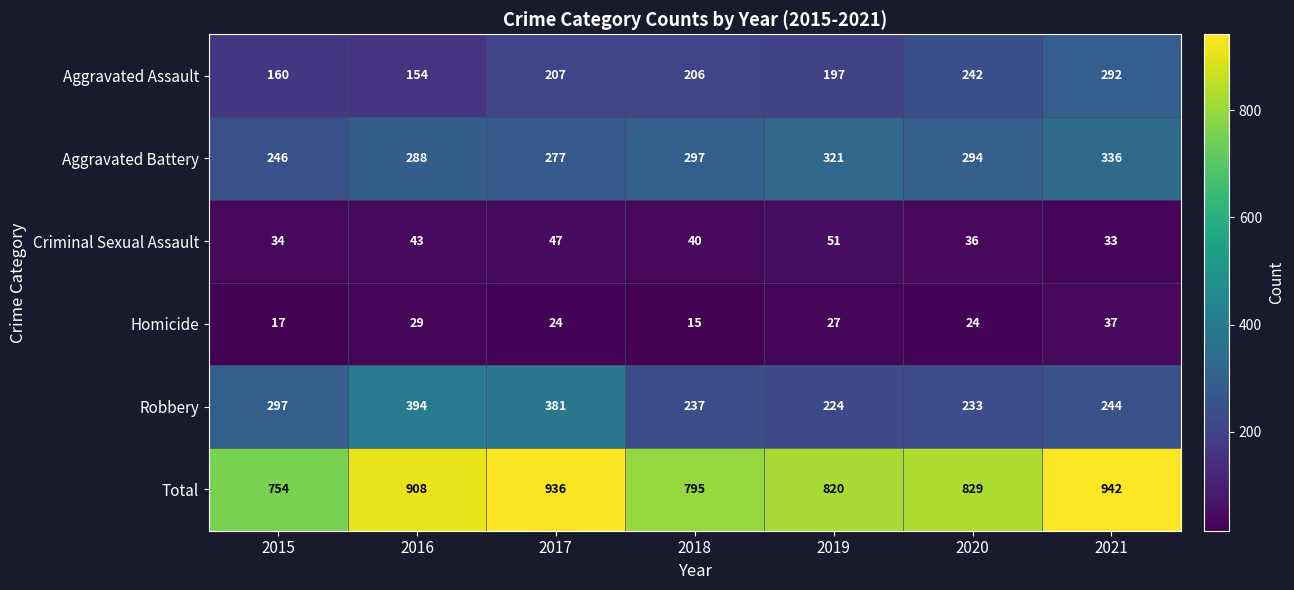

Which series has the largest total across all categories?

Total